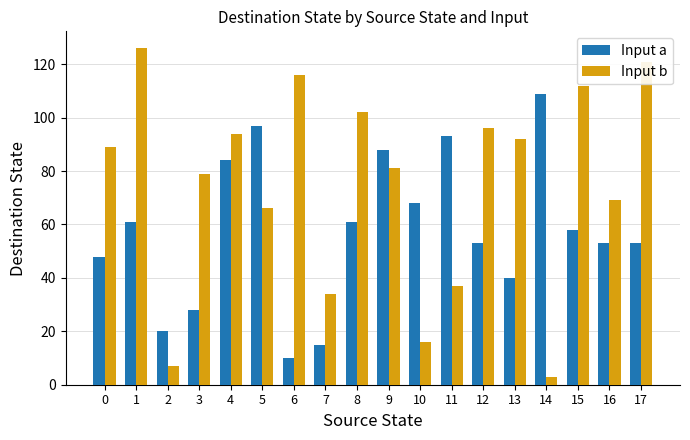

What is the value of the Input a bar at the 17th from the left?

53